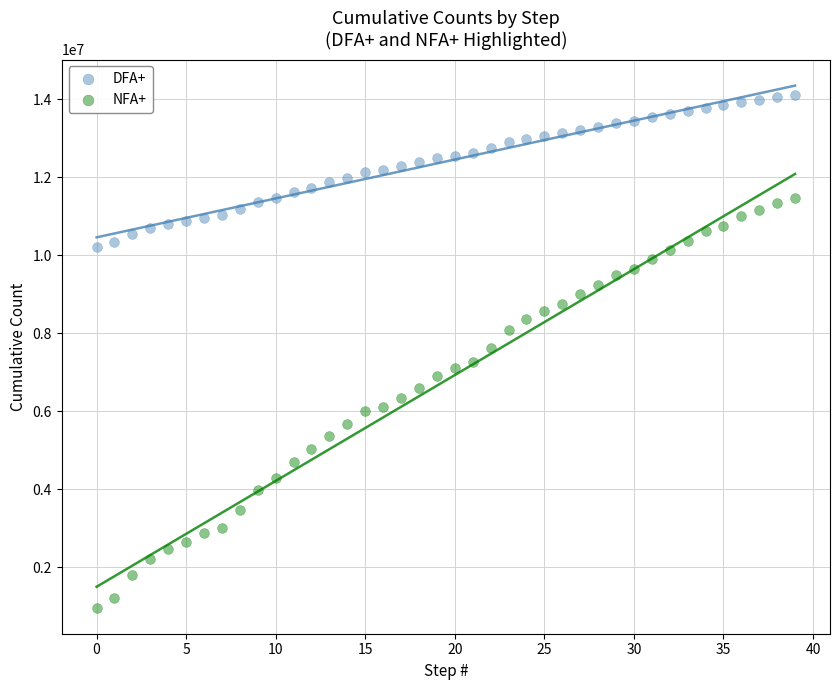

Which series reaches the maximum Y coordinate?

DFA+